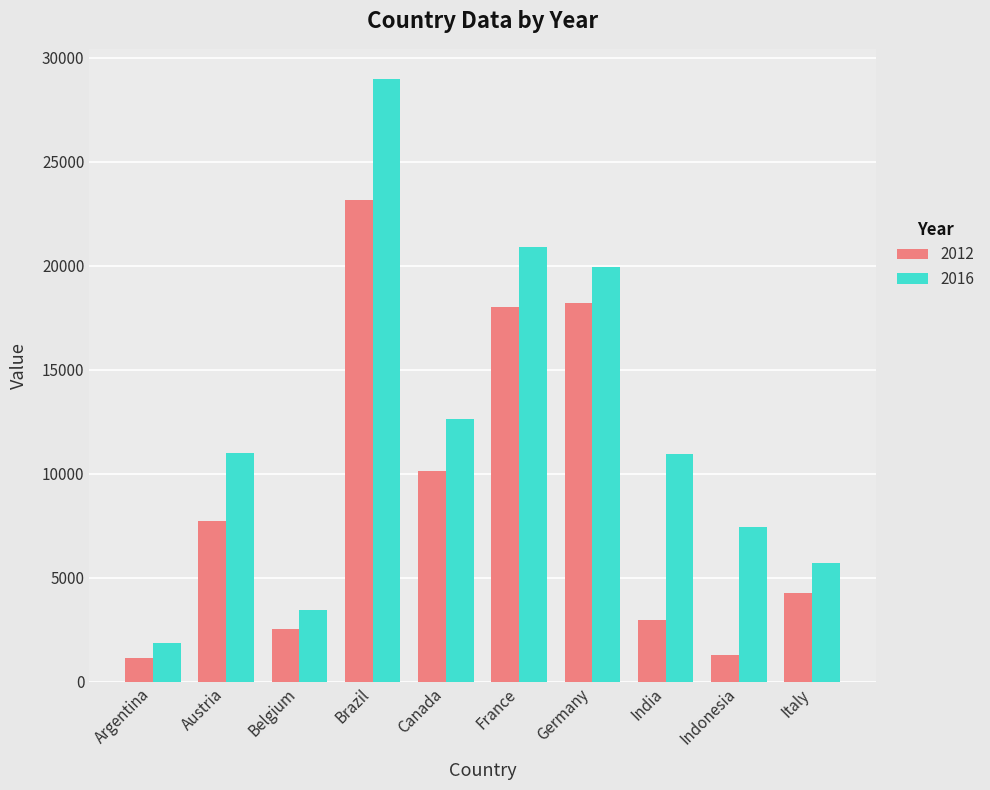

What is the label of the 3rd bar from the left?

Belgium